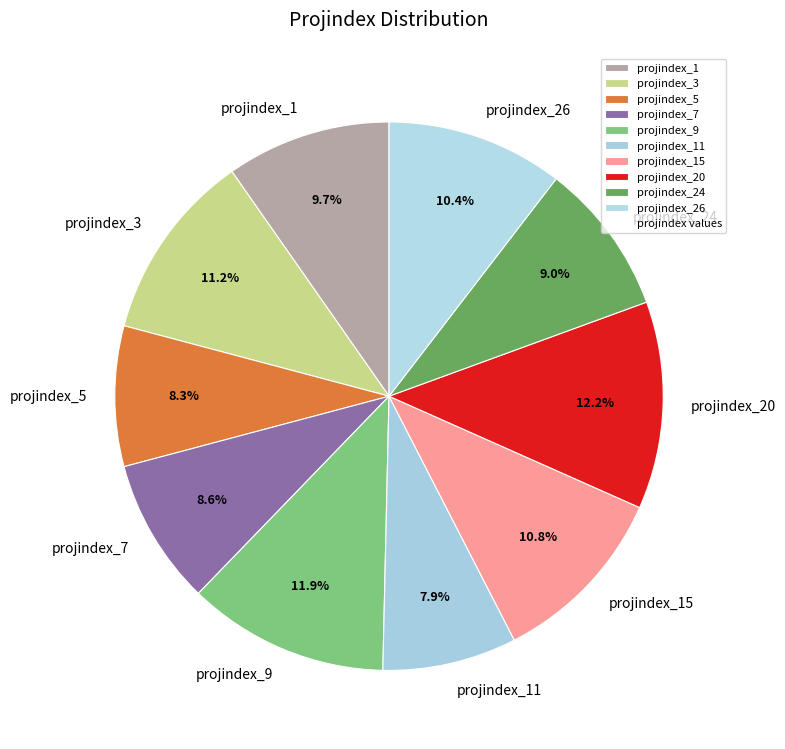

What is the ratio of the value at projindex_15 to the value at projindex_3?

1.0